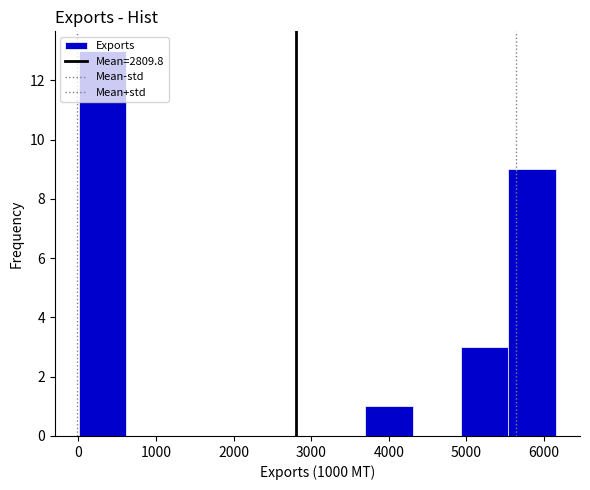

Reading left to right, list every bar in this chart as the range it spans on the x-axis followed by its height. Neither the bar edges nor the heights are printed on the chart, so give them approximately, as read against the axes.

0 to 600: 13
600 to 1200: 0
1200 to 1800: 0
1800 to 2500: 0
2500 to 3100: 0
3100 to 3700: 0
3700 to 4300: 1
4300 to 4900: 0
4900 to 5500: 3
5500 to 6200: 9